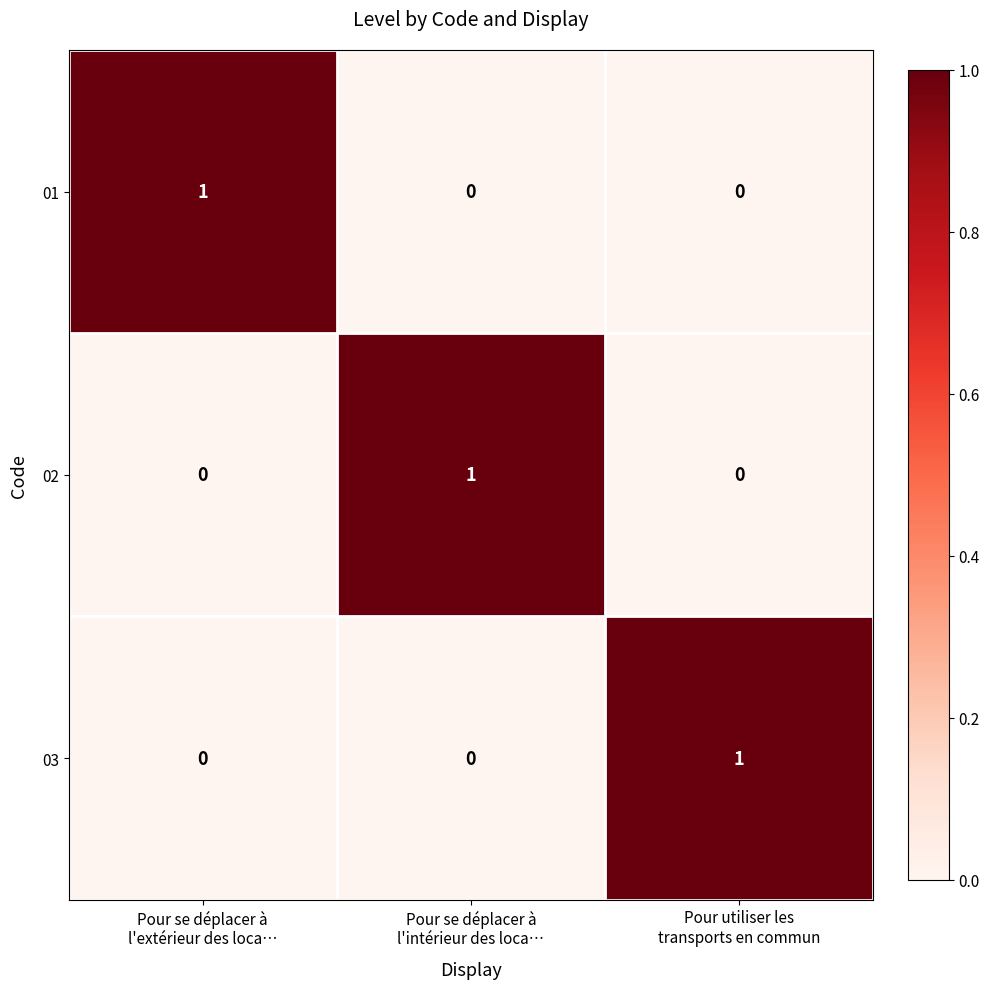

Count the 01 values in the range 0 to 1.

3